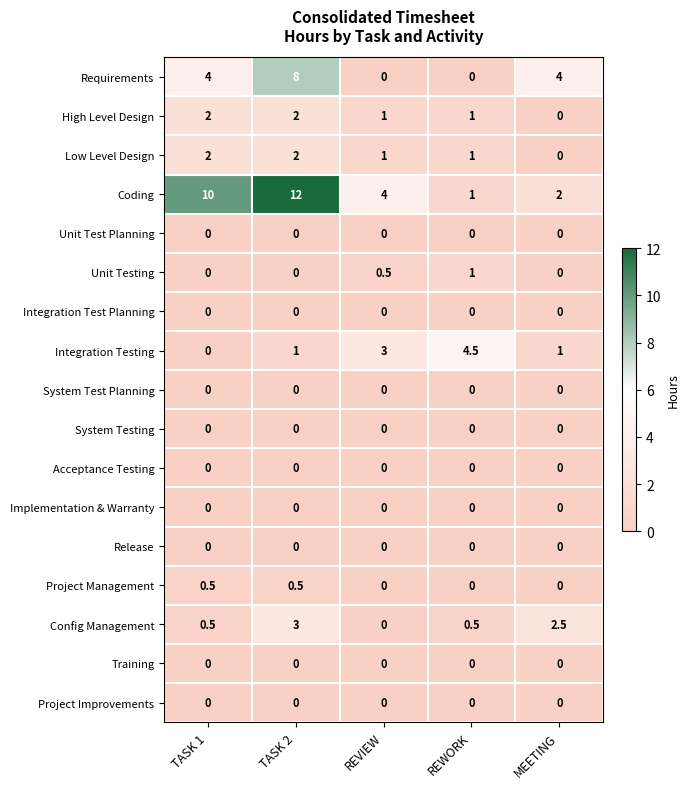

What is the difference between the maximum and minimum values in the Requirements series?

8.0